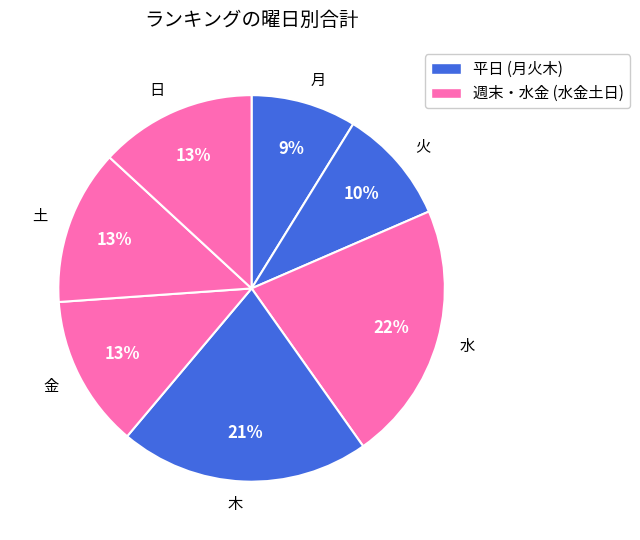

Is the sum of 水 and 日 greater than half?

No